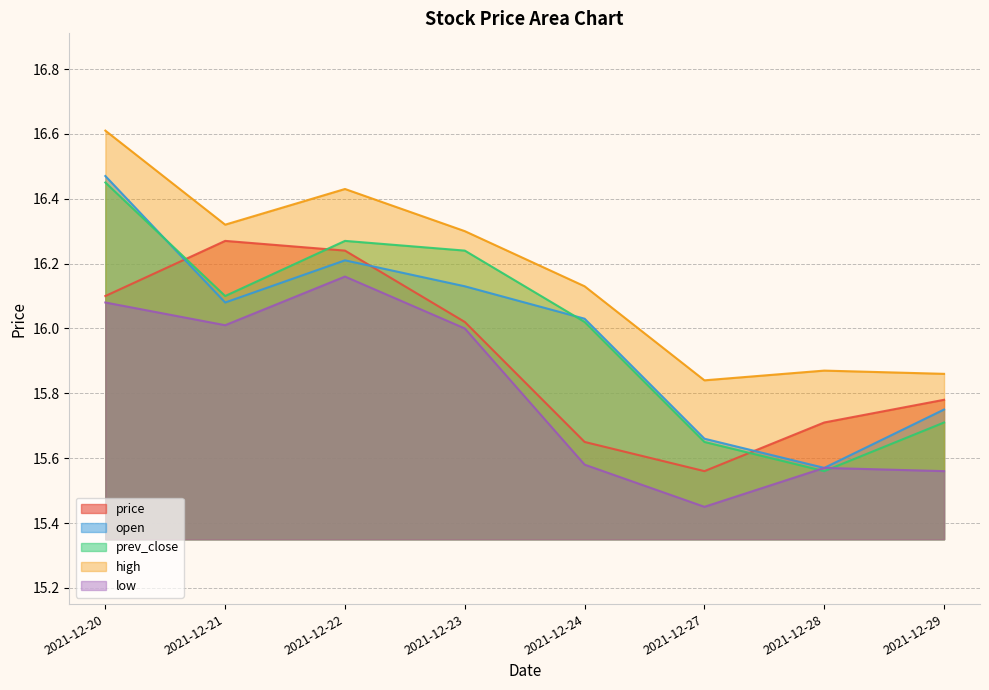

Between which two adjacent categories do price and open first intersect?

2021-12-20 and 2021-12-21